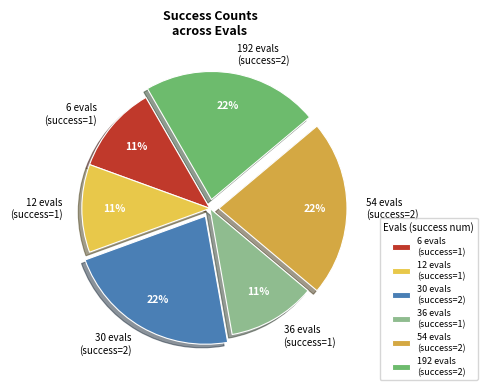

Is it true that 192 is 22% of the pie?

True